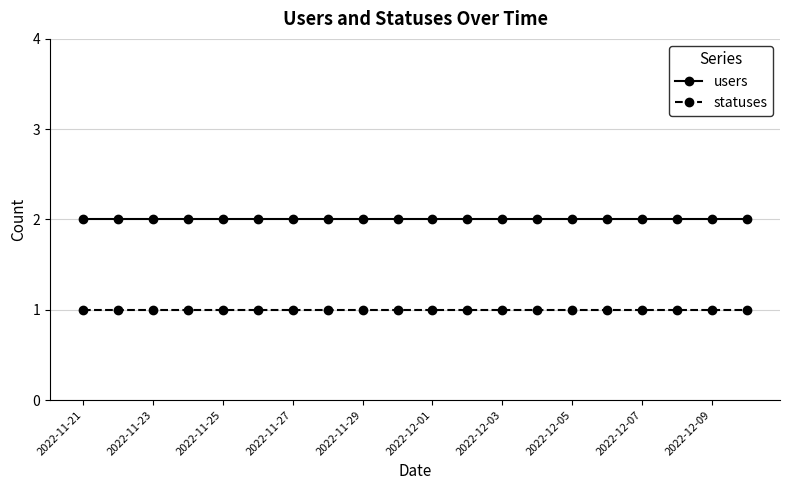

Is this an area chart (filled region under the line)?

No